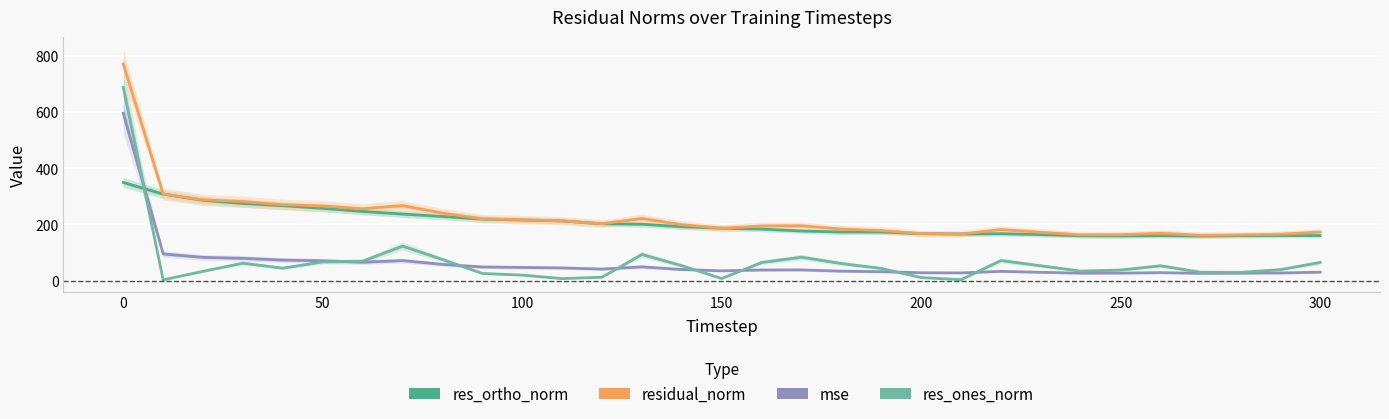

What are all the series names shown in the legend?

res_ortho_norm, residual_norm, mse, res_ones_norm